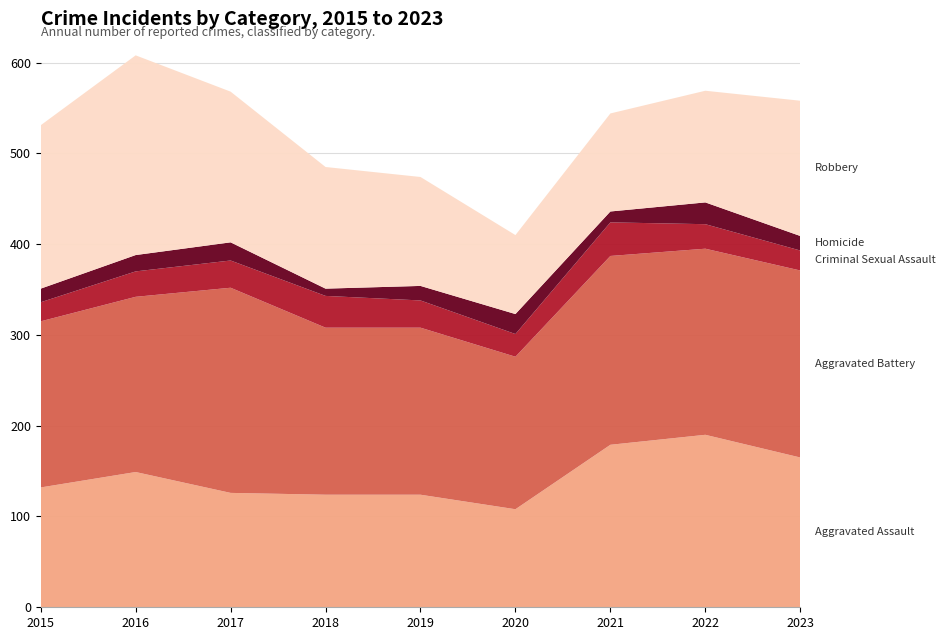

Reading left to right, list all the values displayed in this chart.

Aggravated Assault: 132	149	126	124	124	108	179	190	165
Aggravated Battery: 183	193	226	184	184	168	208	205	206
Criminal Sexual Assault: 21	28	30	35	30	25	37	27	22
Homicide: 15	18	20	8	16	22	12	24	16
Robbery: 180	220	166	134	120	87	108	123	149